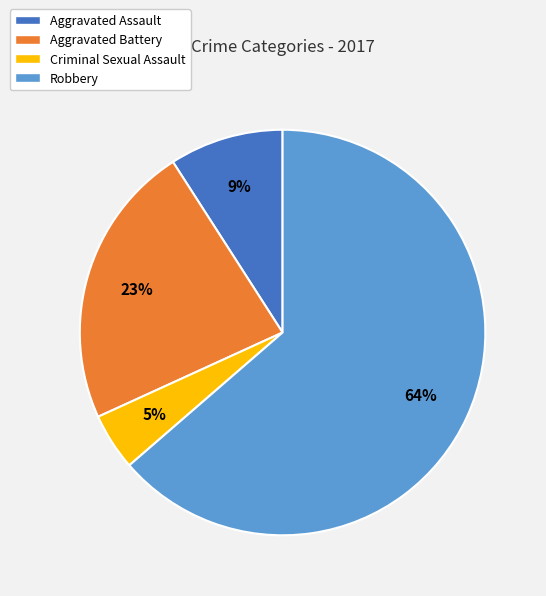

Is Robbery the majority of the pie?

Yes